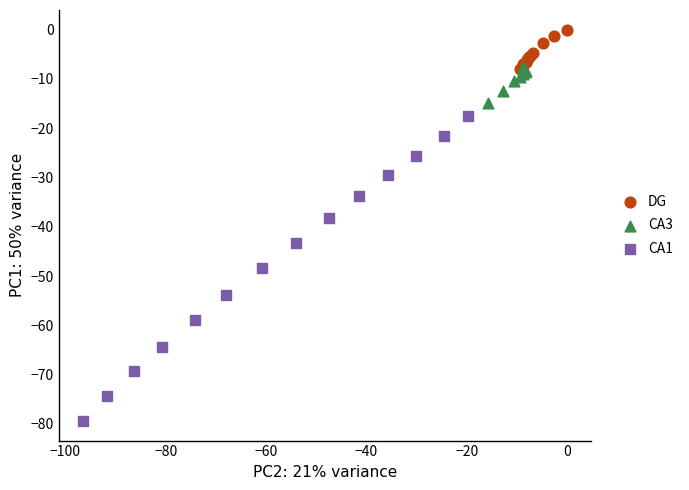

Which series has the widest spread of Y values?

CA1